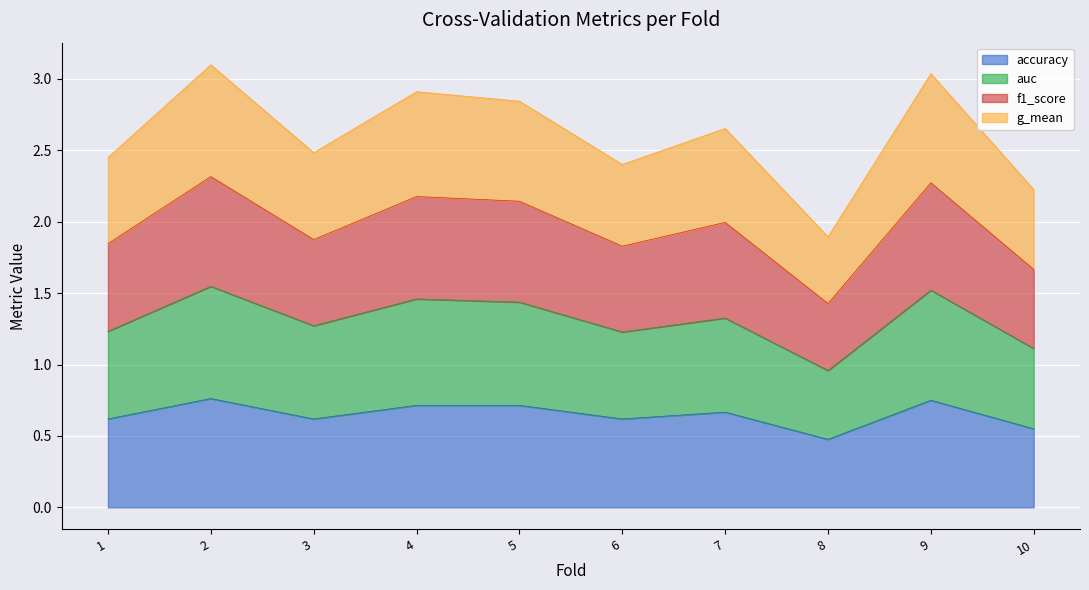

What is the minimum value shown in the chart?

0.5